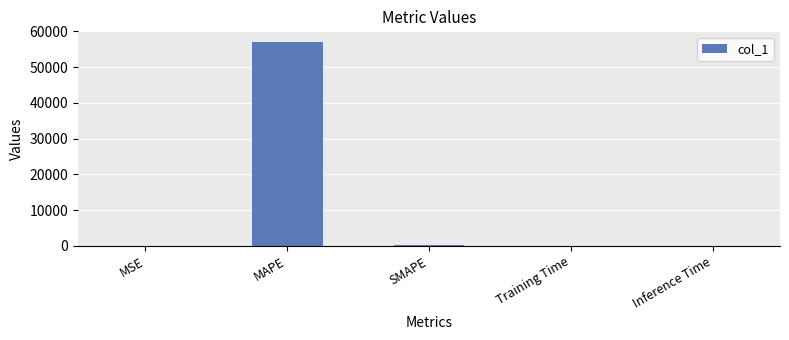

What is the sum of all values?

57384.0